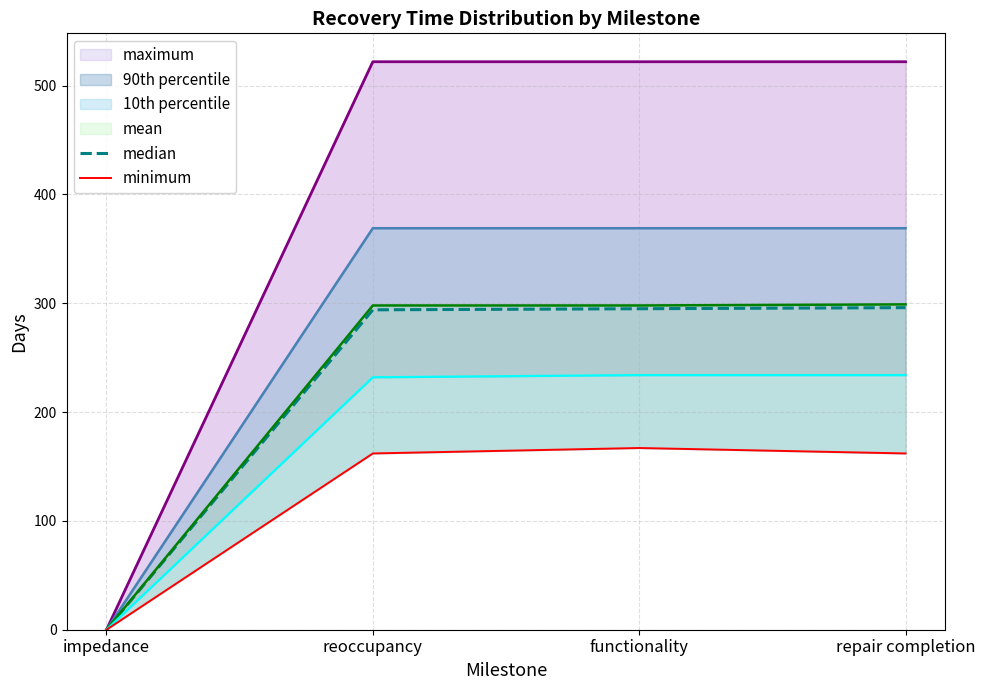

The median series shows 193 at repair completion. True or false?

False